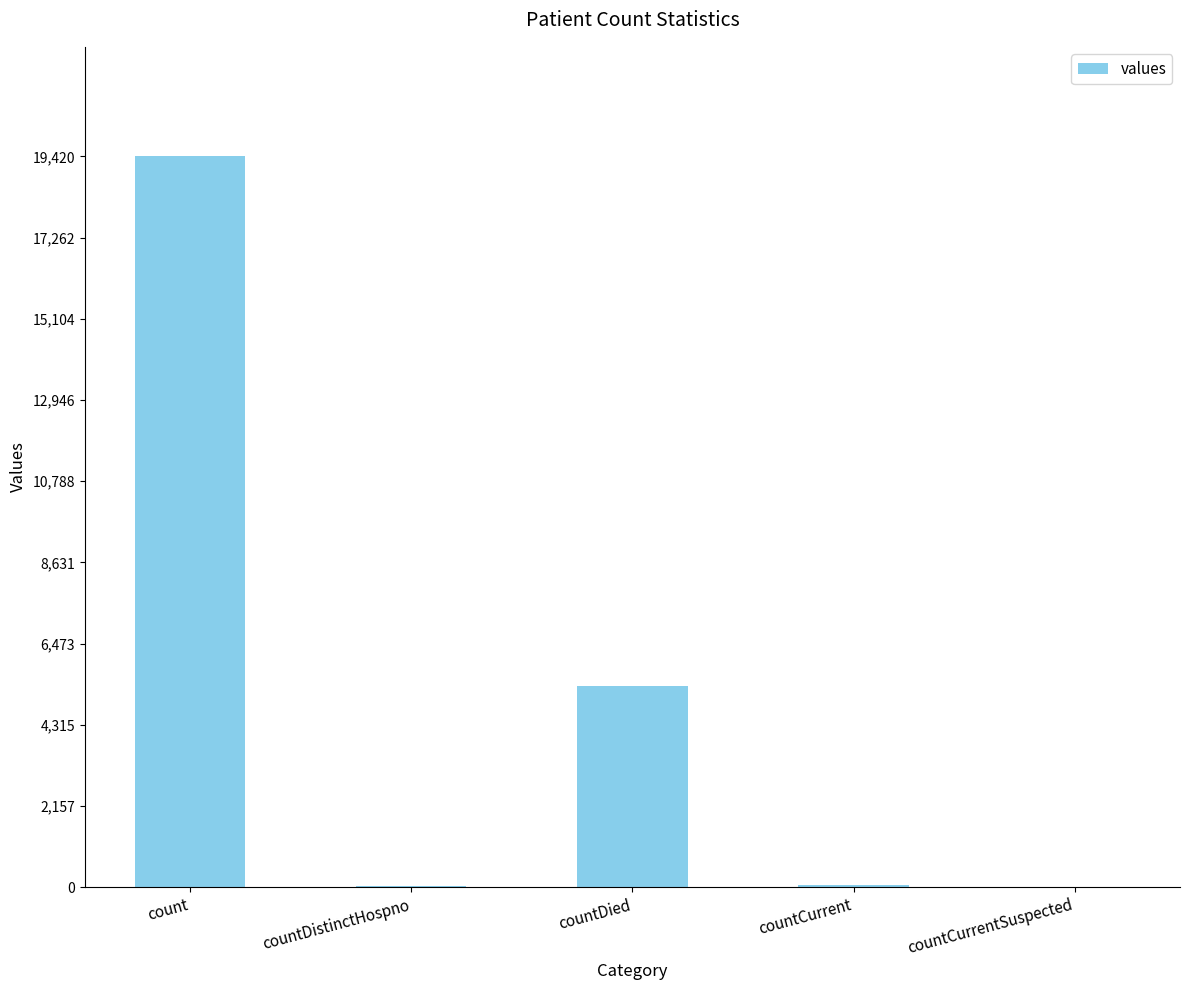

Between countCurrent and countDied, which is larger?

countDied